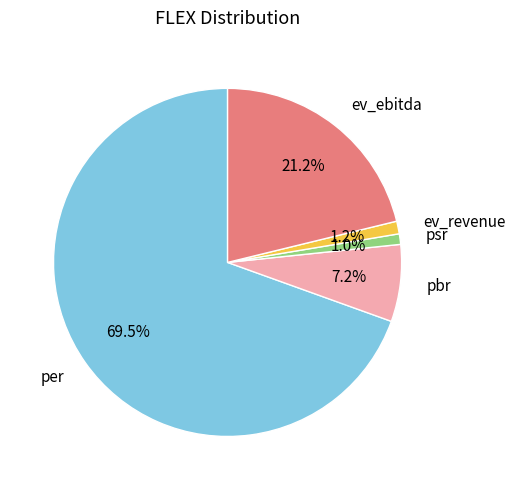

Which slice is the largest?

per